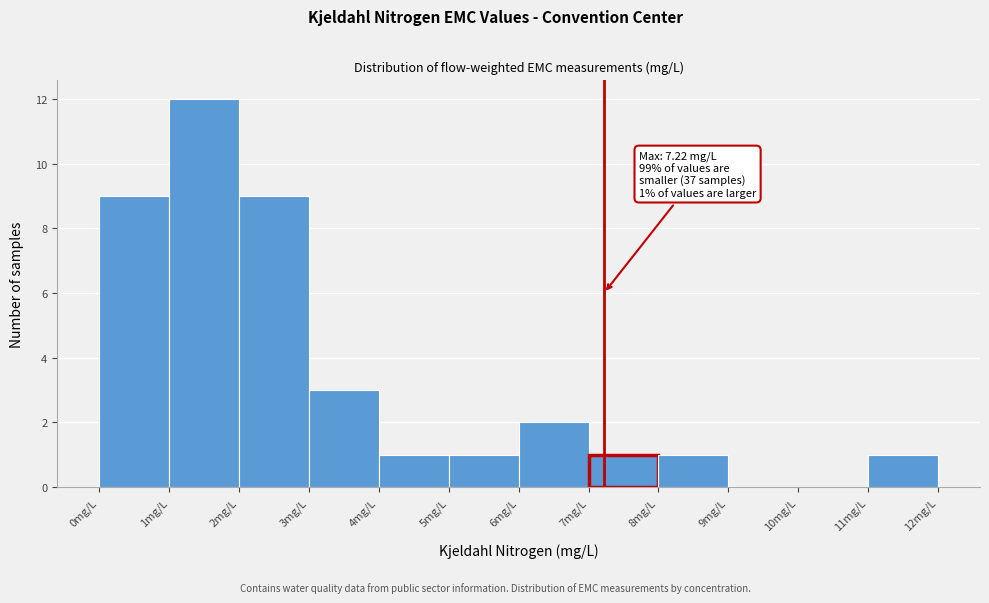

Over which range of the x-axis is the bar tallest?

1 to 2